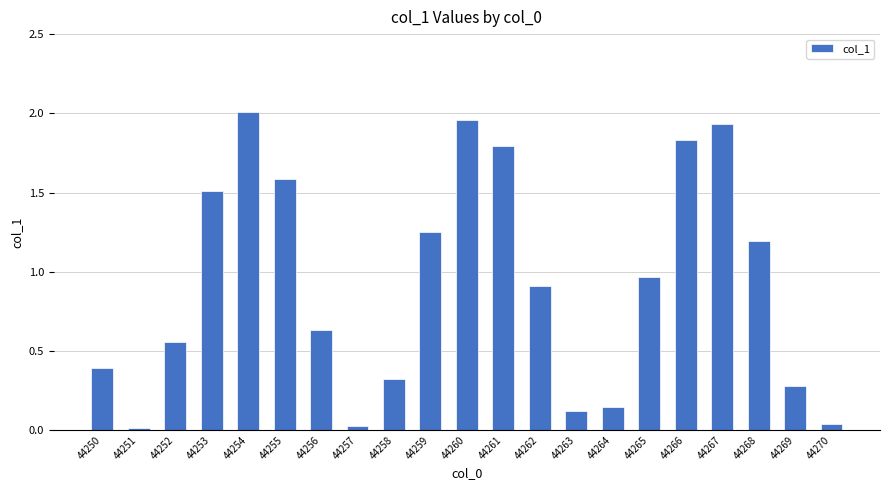

What is the value of the 9th bar from the left?

0.3